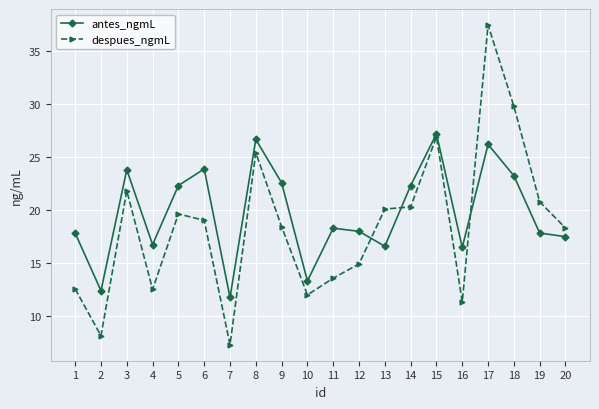

How many interior local valleys does the antes_ngmL series have?

6